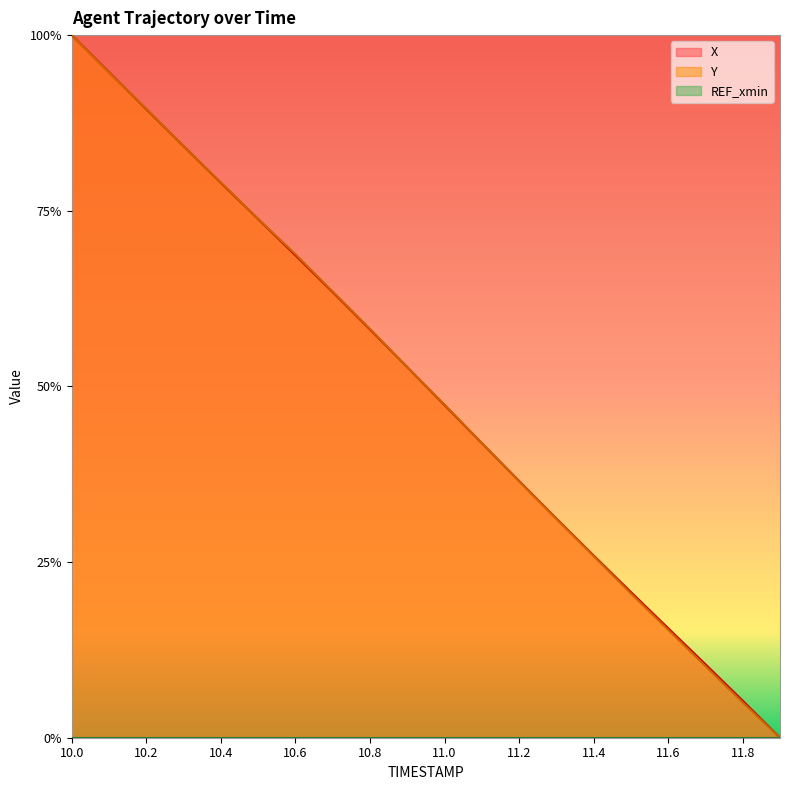

The Y series shows 0.8 at 10.4. True or false?

True